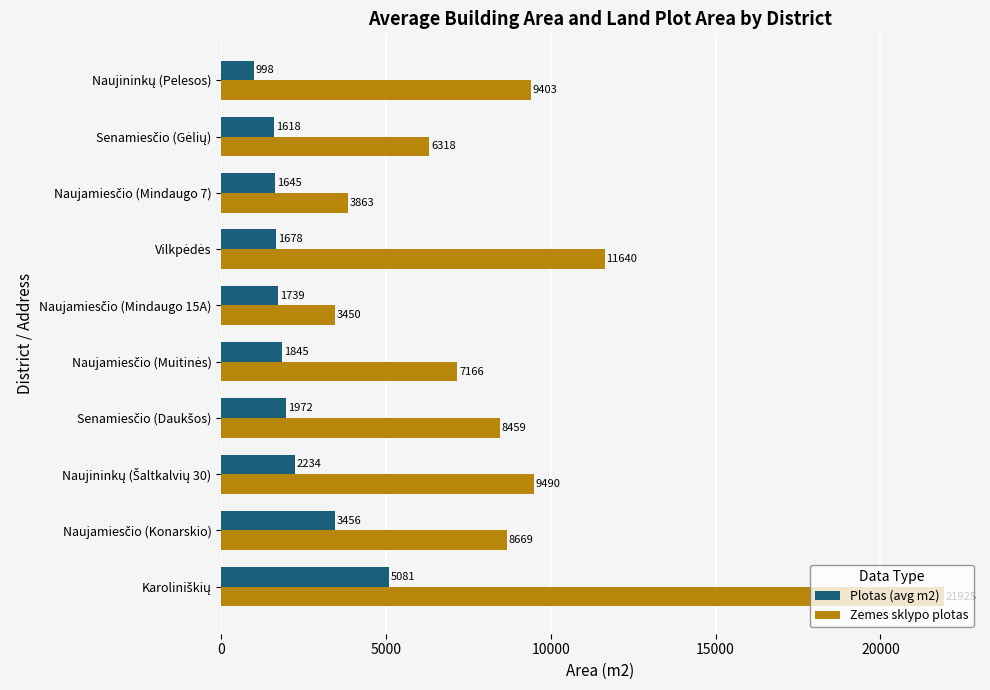

Which series has the largest range (max minus min)?

Zemes sklypo plotas